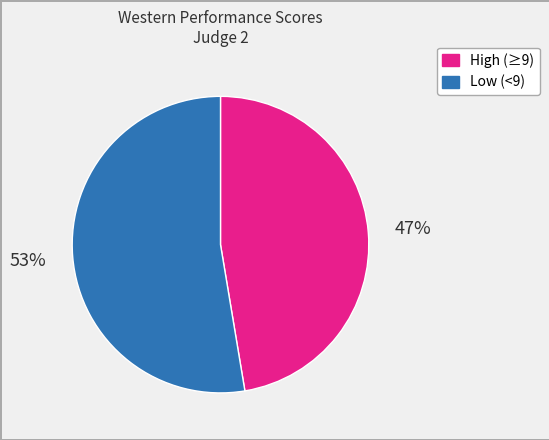

Is there a majority slice in this chart?

Yes